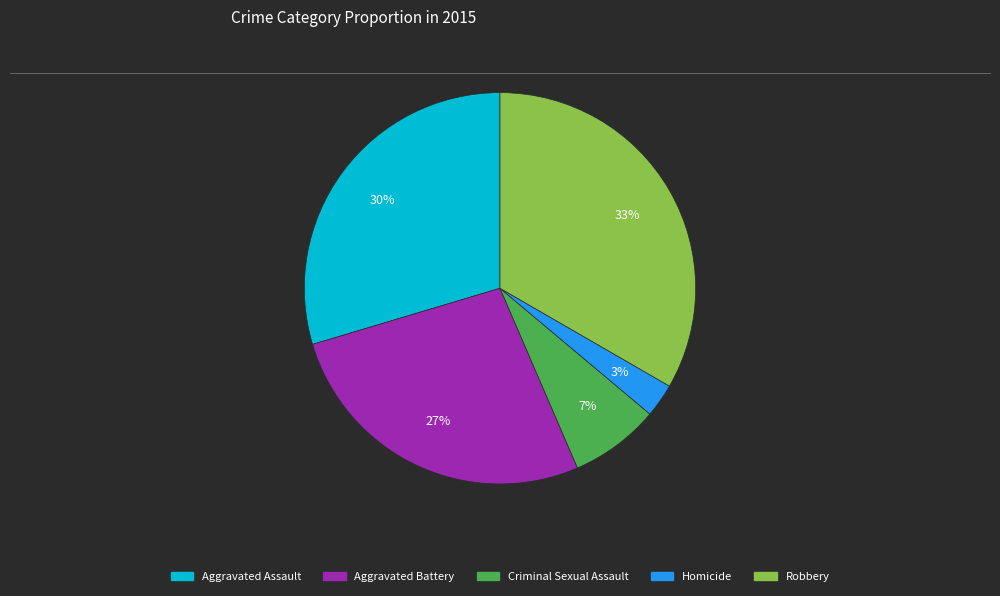

Approximately how many times larger is the value at Aggravated Battery compared to Robbery?

0.8